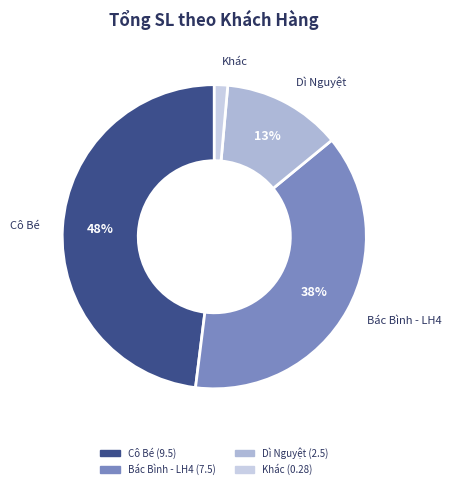

How many segments does this pie chart have?

4